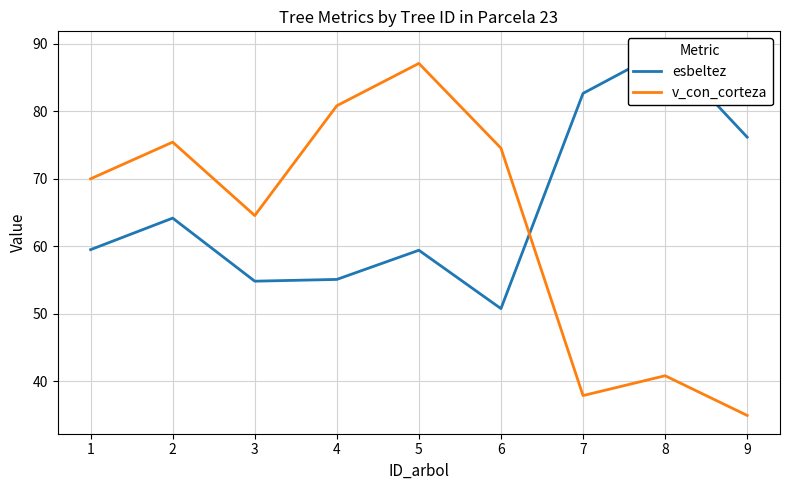

True or false: v_con_corteza has a value of 34.5 at 6.

False